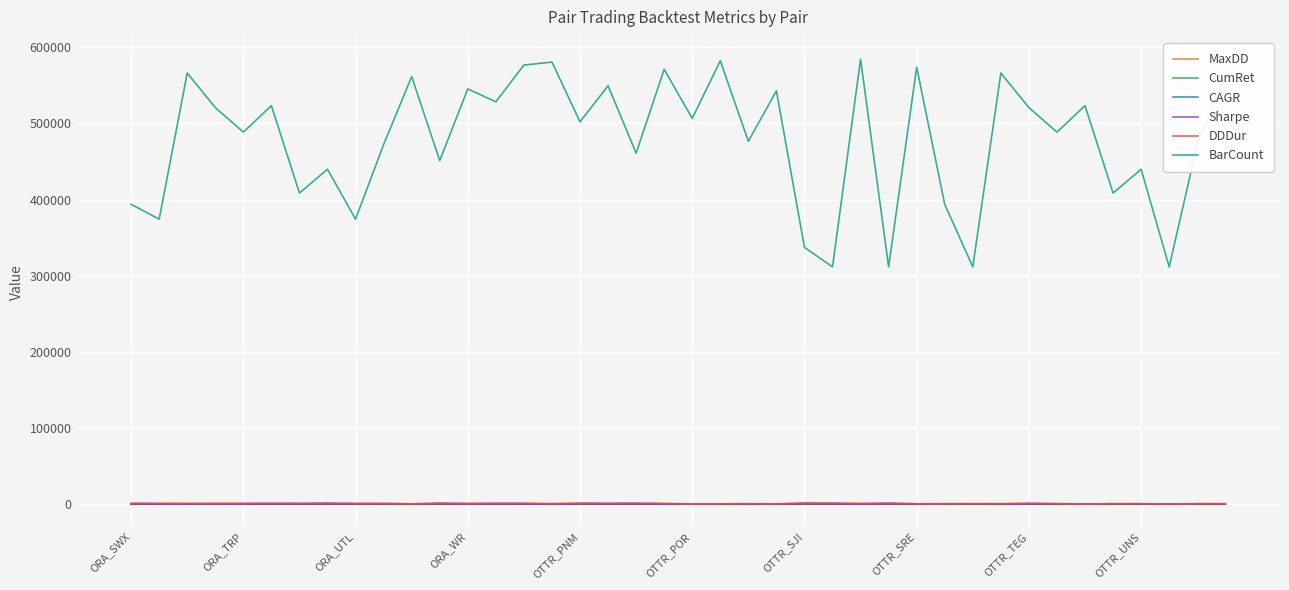

True or false: BarCount and Sharpe intersect in this chart.

False